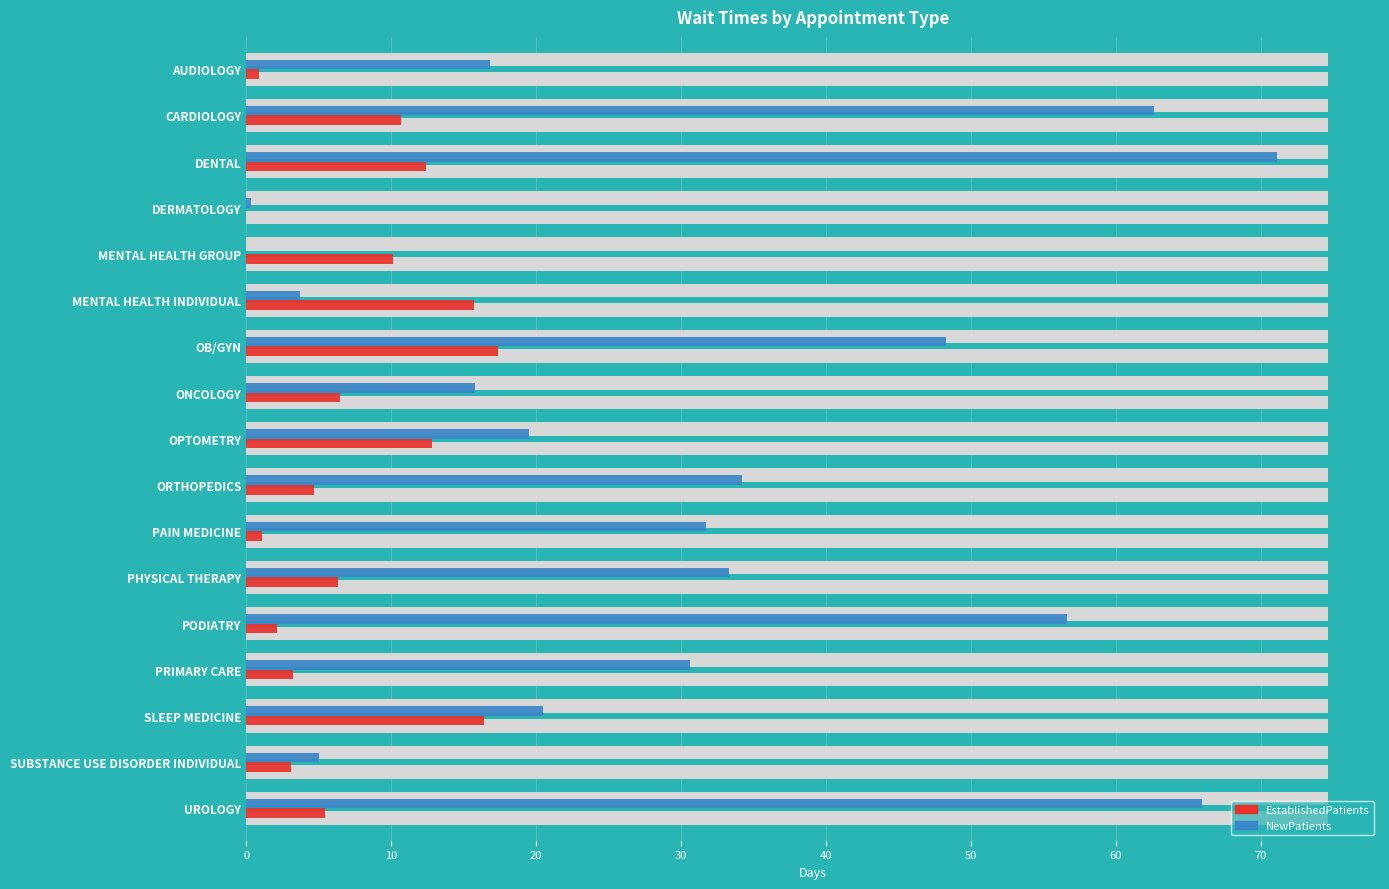

Are the bars grouped side by side (vs. stacked)?

Yes